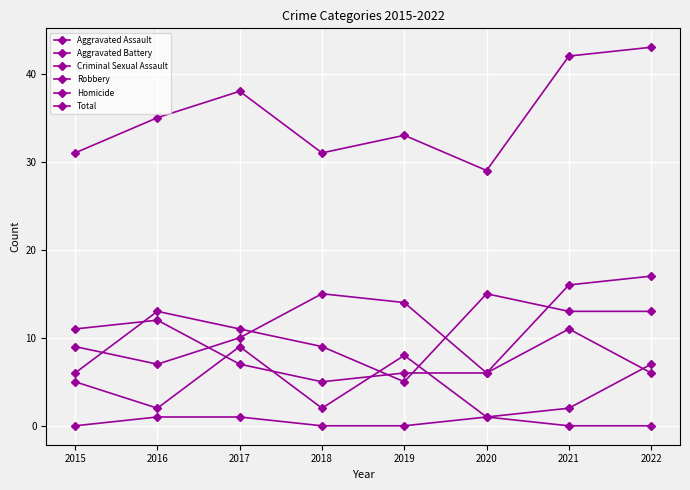

Does the chart have visible grid lines?

Yes